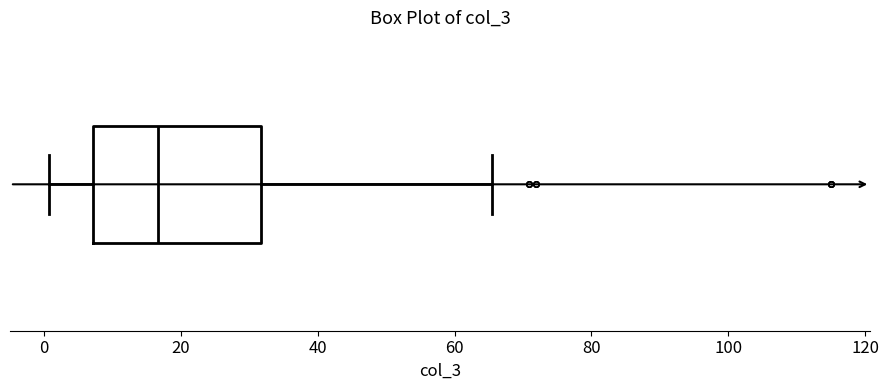

Read this box plot against the x-axis: the position of the median line, the range covered by the box, and the ends of both whiskers. The values are not printed on the chart, so give them approximately, as read against the axis.

median 16, box 8 to 32, whiskers 0 to 66